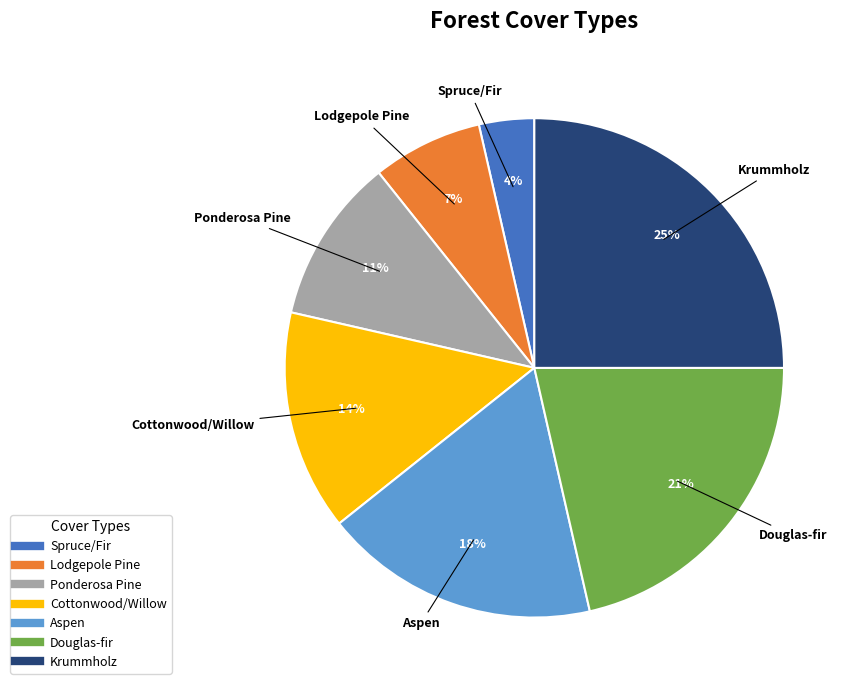

How many segments does this pie chart have?

7